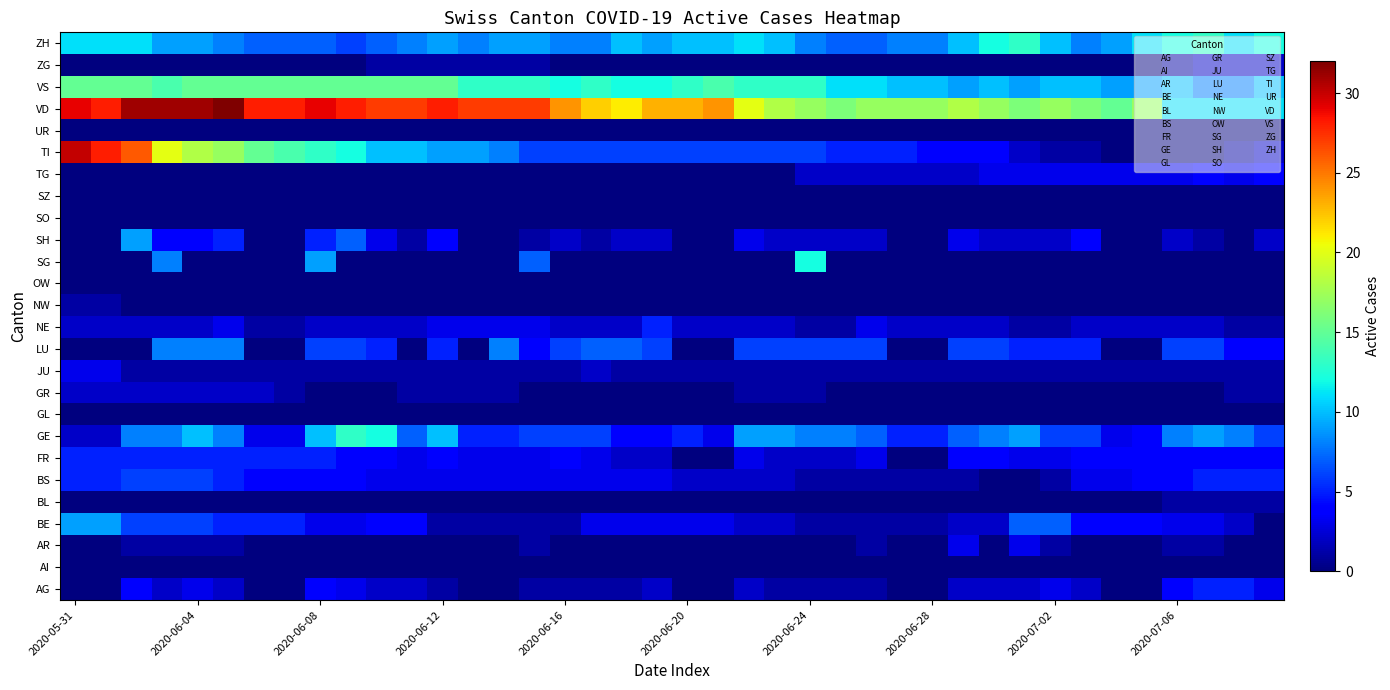

Which category has the lowest value across all series?

2020-05-31